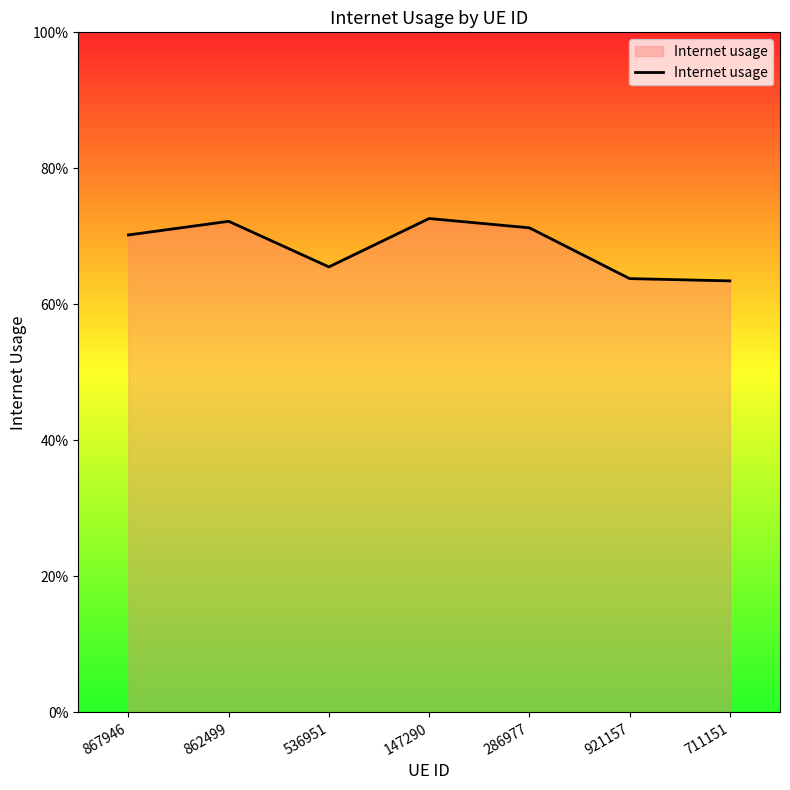

At which label is the value closest to 0?

711151